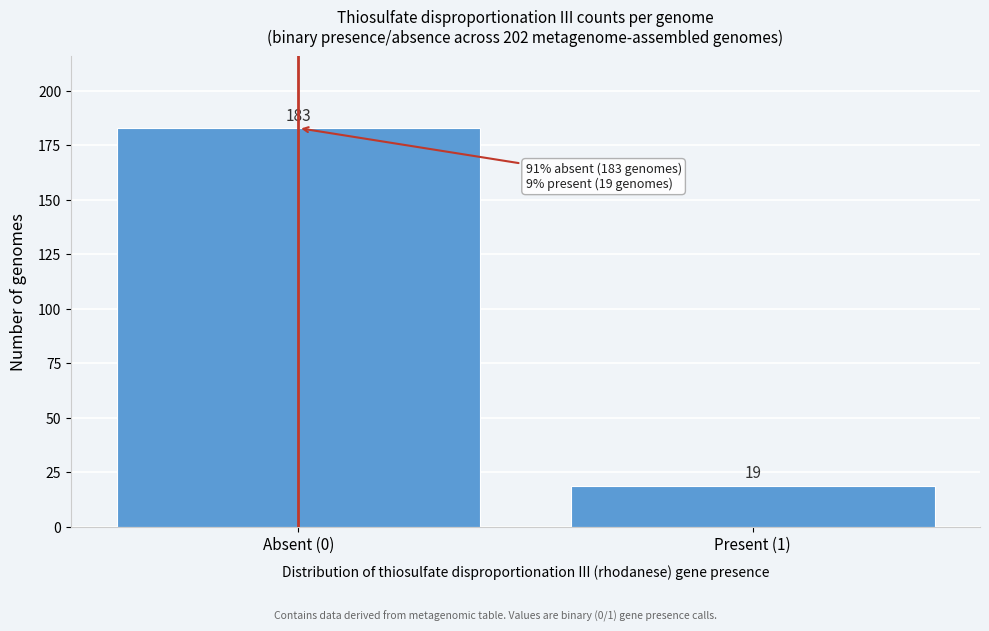

Reading left to right, list all the values displayed in this chart.

Absent (0)=183	Present (1)=19